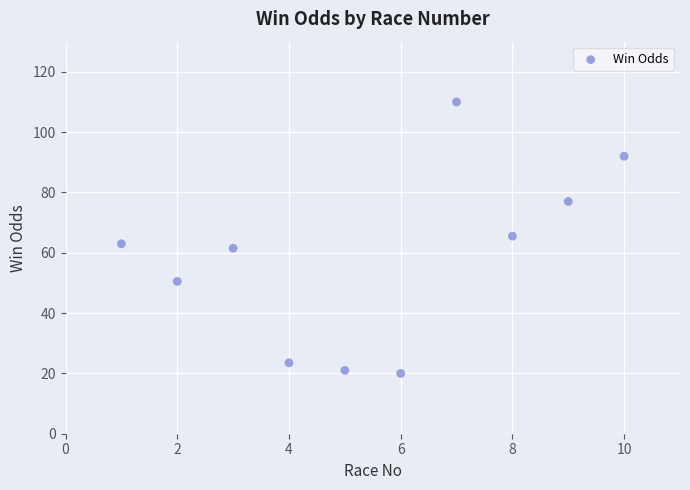

What is the range of Y values (max minus min)?

90.0